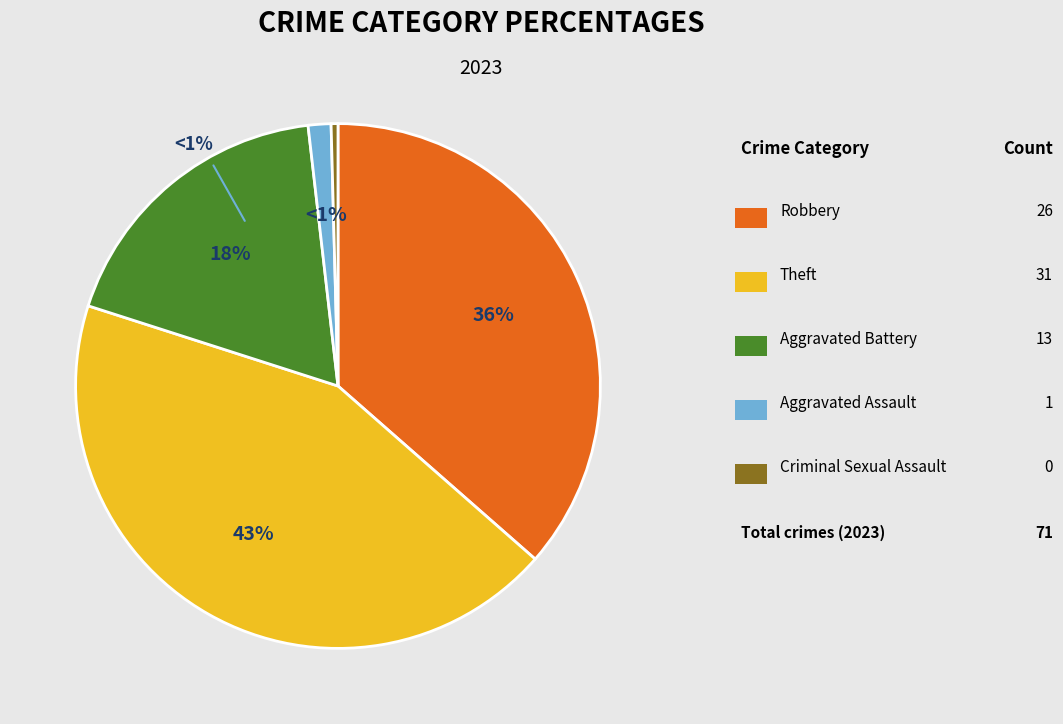

Is it true that Theft is 49% of the pie?

False